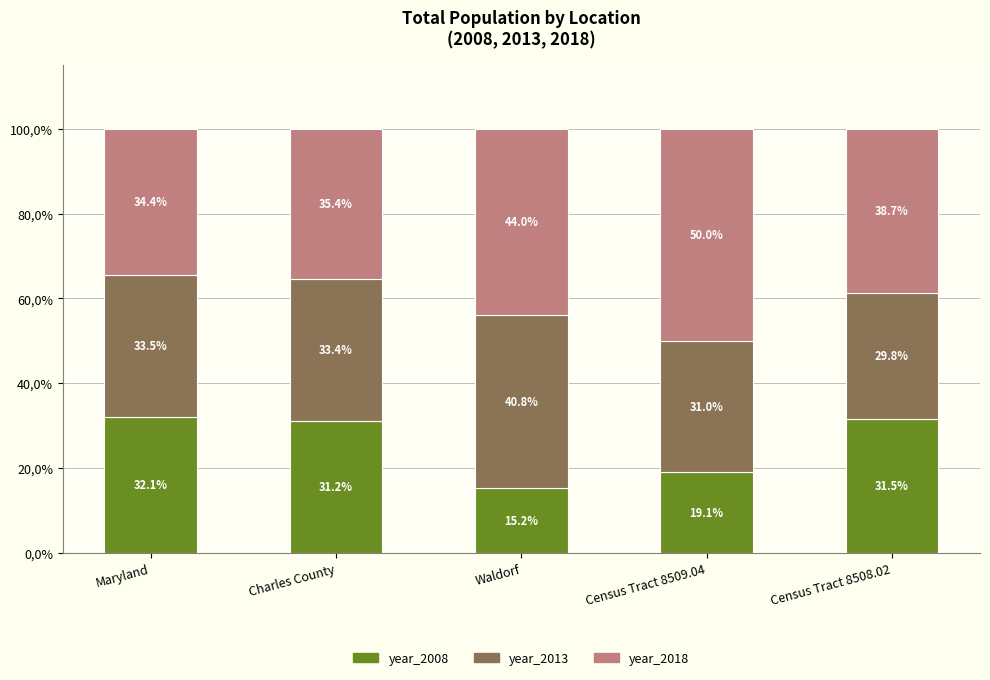

What are all the series names shown in the legend?

year_2008, year_2013, year_2018